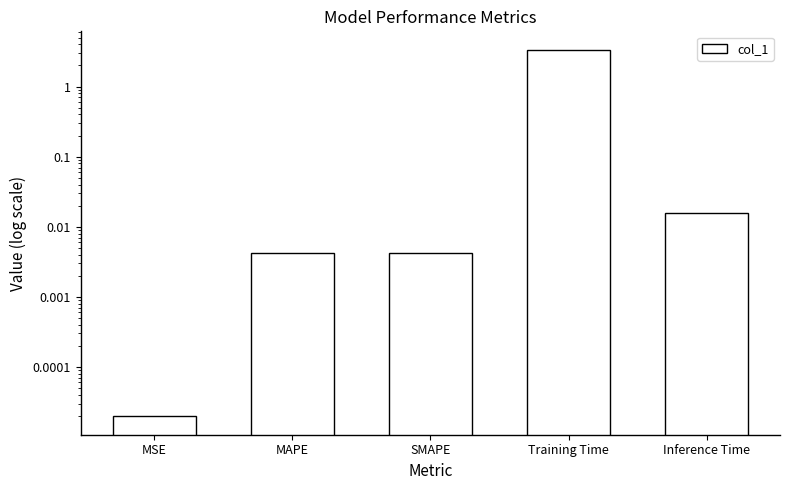

Are the bars grouped side by side (vs. stacked)?

No